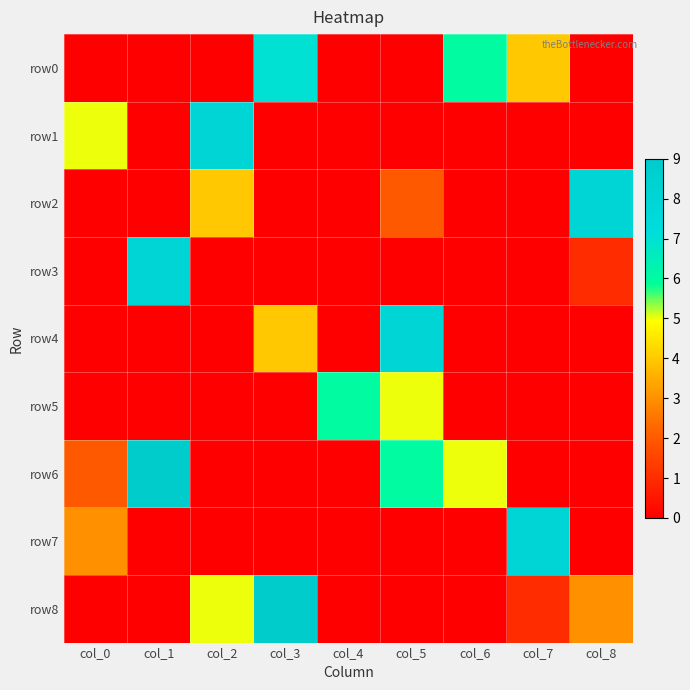

Reading left to right, what are all the values shown in this chart?

row0: col_0=0	col_1=0	col_2=0	col_3=7	col_4=0	col_5=0	col_6=6	col_7=4	col_8=0
row1: col_0=5	col_1=0	col_2=8	col_3=0	col_4=0	col_5=0	col_6=0	col_7=0	col_8=0
row2: col_0=0	col_1=0	col_2=4	col_3=0	col_4=0	col_5=2	col_6=0	col_7=0	col_8=8
row3: col_0=0	col_1=8	col_2=0	col_3=0	col_4=0	col_5=0	col_6=0	col_7=0	col_8=1
row4: col_0=0	col_1=0	col_2=0	col_3=4	col_4=0	col_5=8	col_6=0	col_7=0	col_8=0
row5: col_0=0	col_1=0	col_2=0	col_3=0	col_4=6	col_5=5	col_6=0	col_7=0	col_8=0
row6: col_0=2	col_1=9	col_2=0	col_3=0	col_4=0	col_5=6	col_6=5	col_7=0	col_8=0
row7: col_0=3	col_1=0	col_2=0	col_3=0	col_4=0	col_5=0	col_6=0	col_7=8	col_8=0
row8: col_0=0	col_1=0	col_2=5	col_3=9	col_4=0	col_5=0	col_6=0	col_7=1	col_8=3